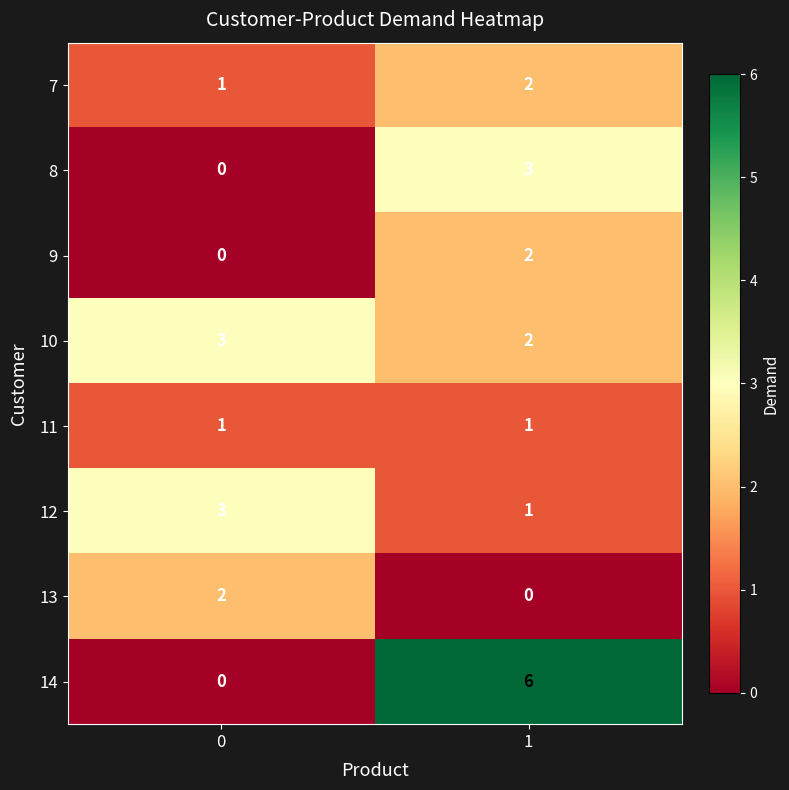

Which series has the widest spread of values?

14